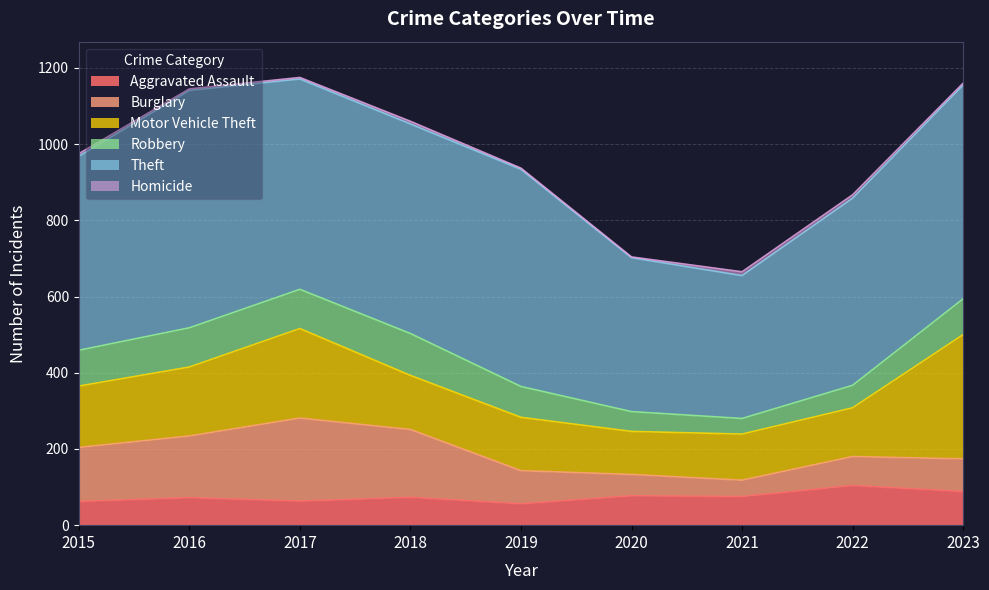

The Robbery series shows 94 at 2015. True or false?

True